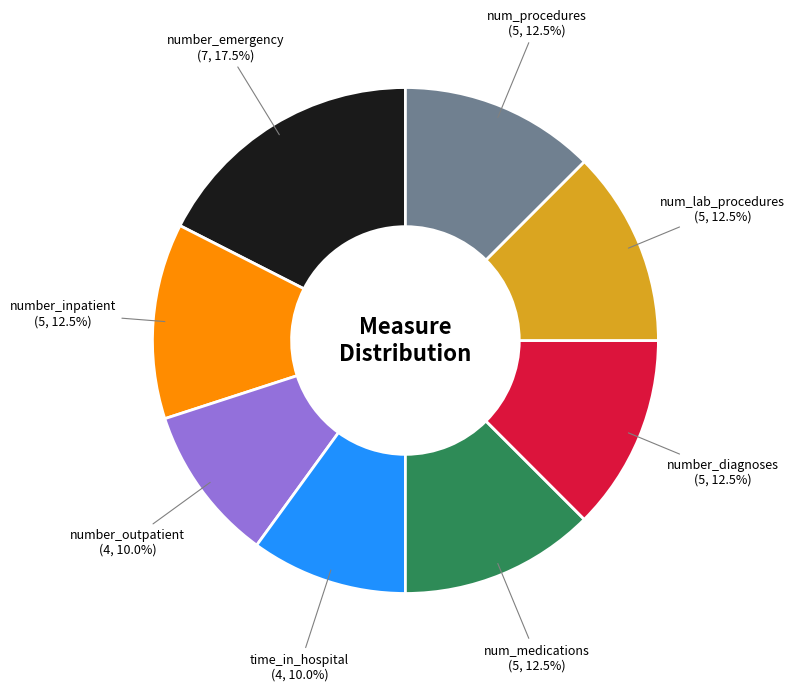

Does number_diagnoses account for over 50% of the chart?

No